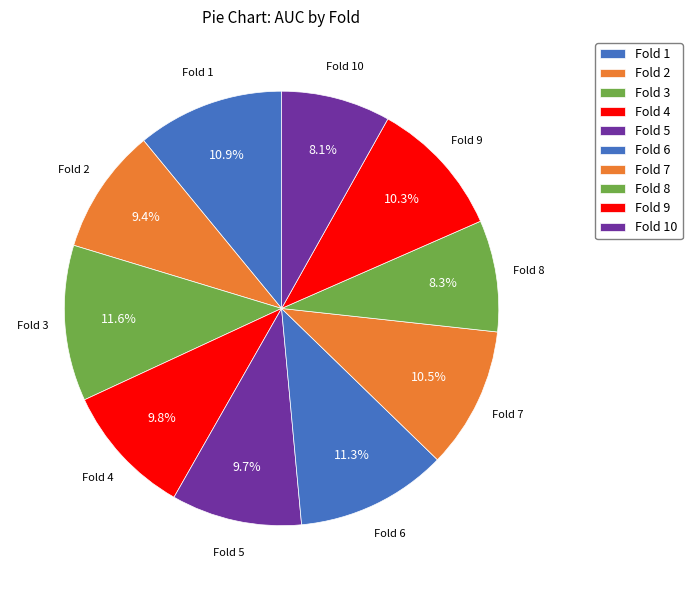

Is it true that Fold 6 is 1% of the pie?

False